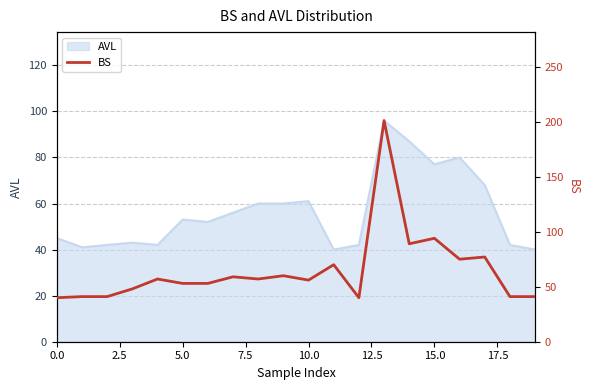

What is the sum of all values?

1293